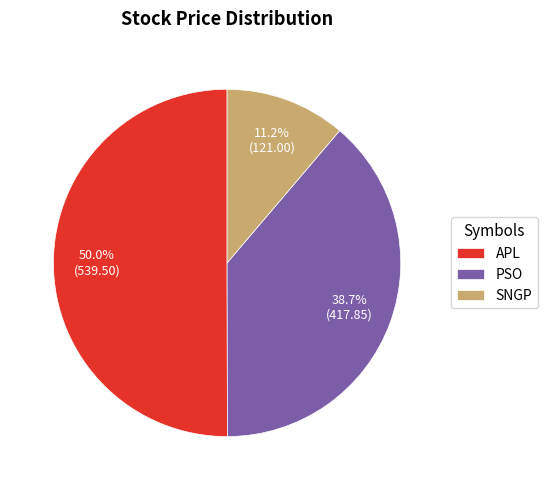

Which slice represents more than half of the pie?

APL